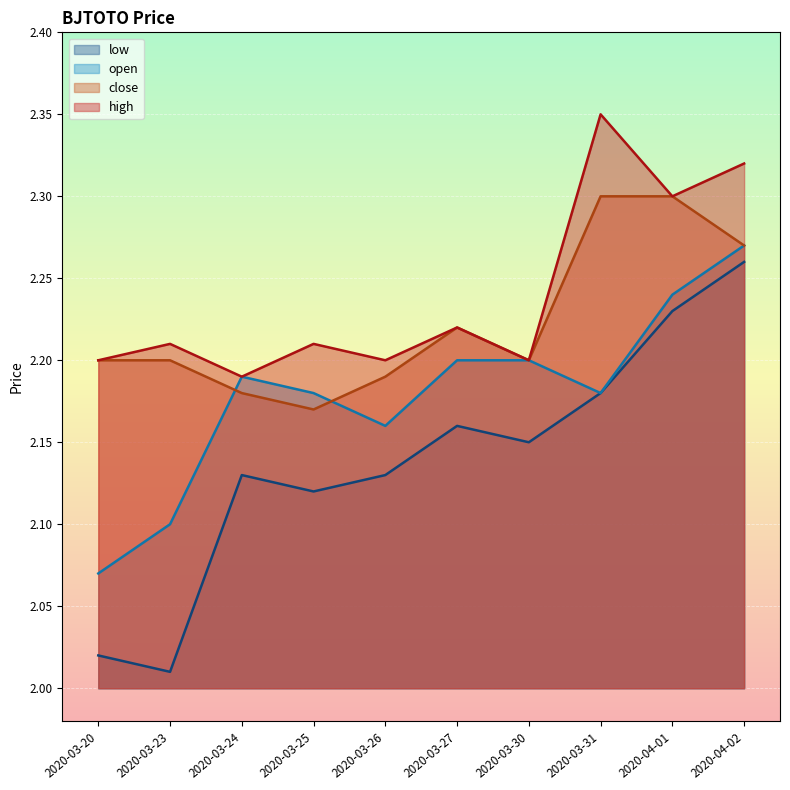

How many interior local valleys does the open series have?

2